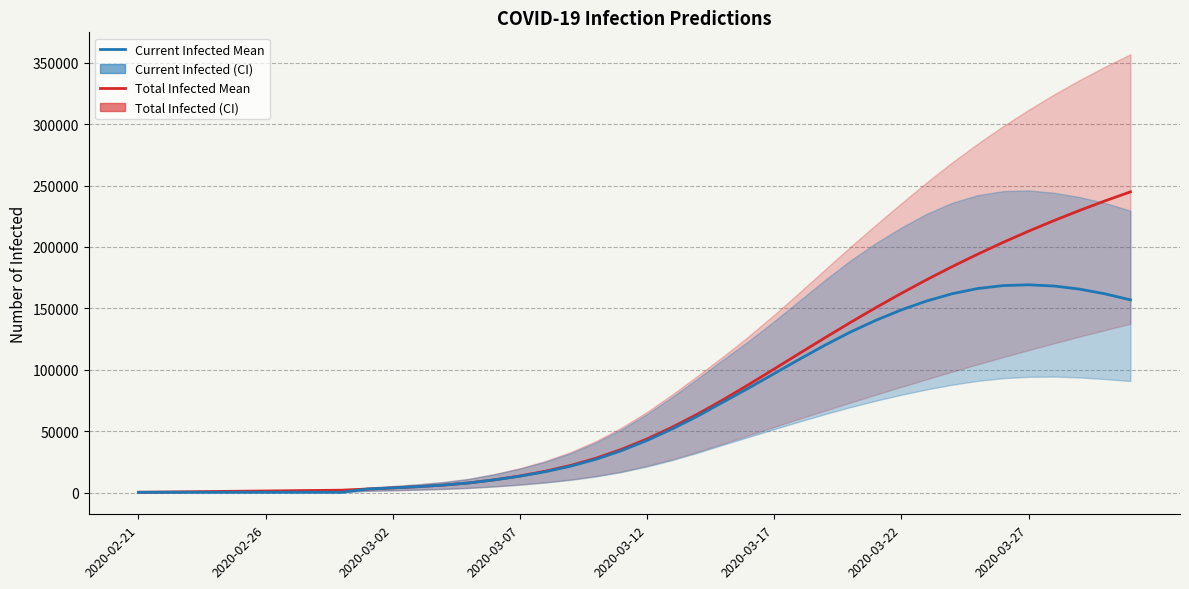

What is the average value of the predicted_current_infected_mean series?

67145